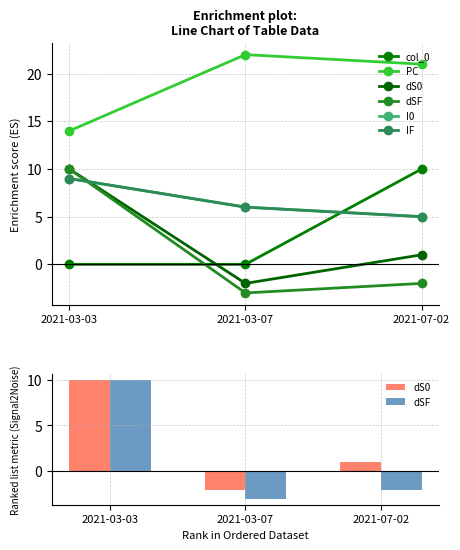

What is the label of the 3rd bar from the right?

2021-03-03